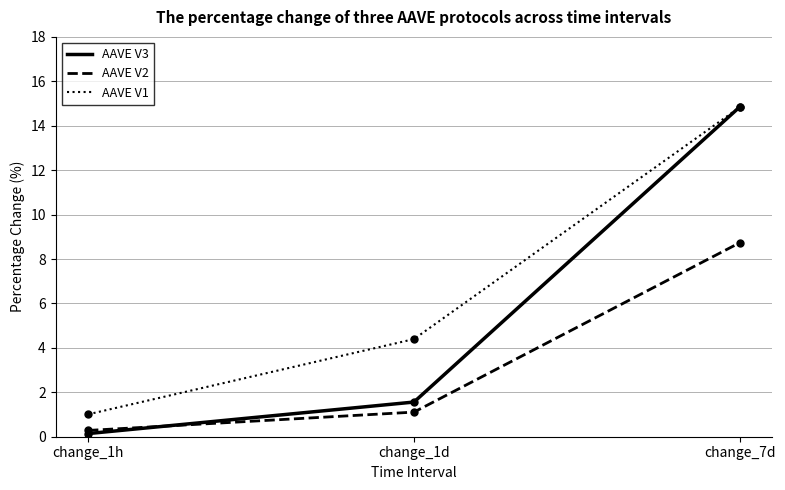

List the labels in order of AAVE V1 value, largest first.

change_7d, change_1d, change_1h